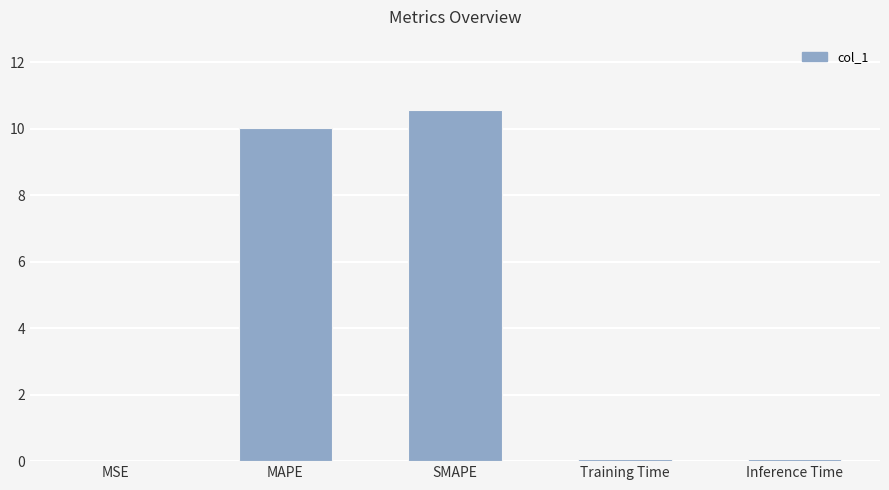

The value at MSE is 0.0. True or false?

True